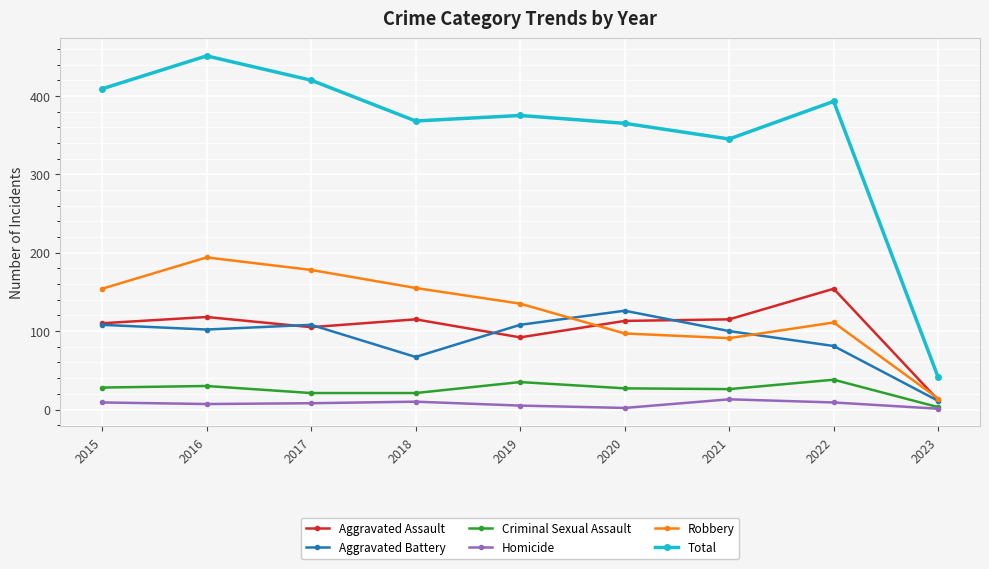

True or false: Robbery has more than 1 interior local peaks.

True